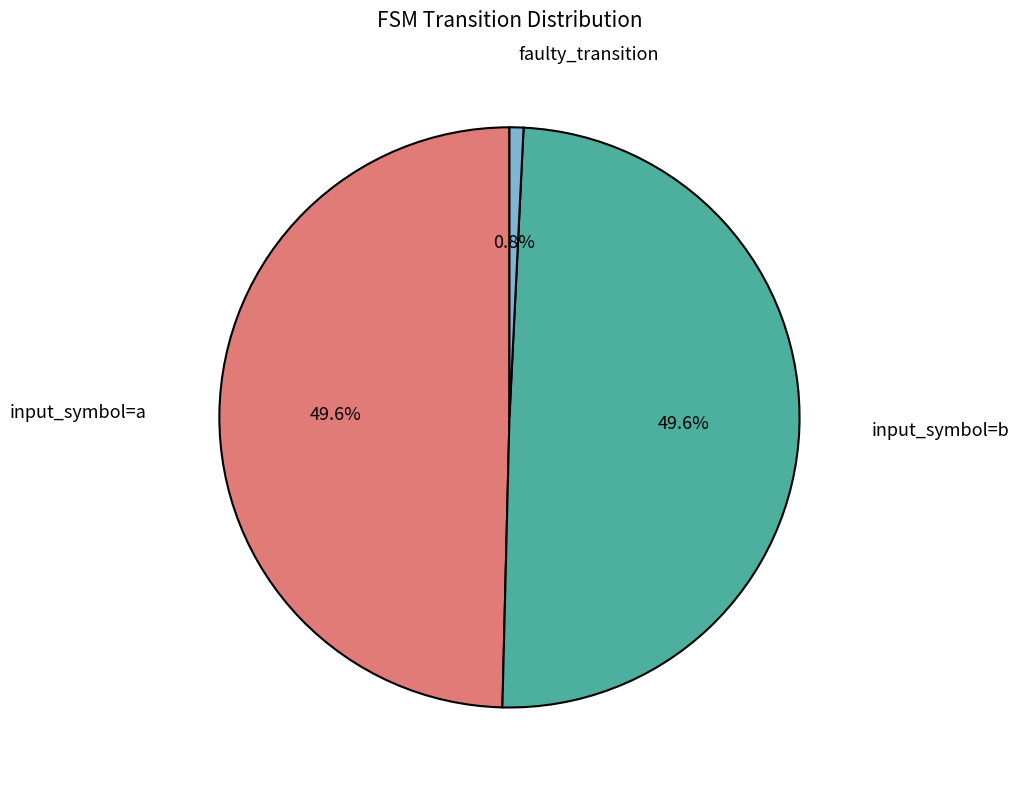

Is there any slice that represents more than half of the pie?

No